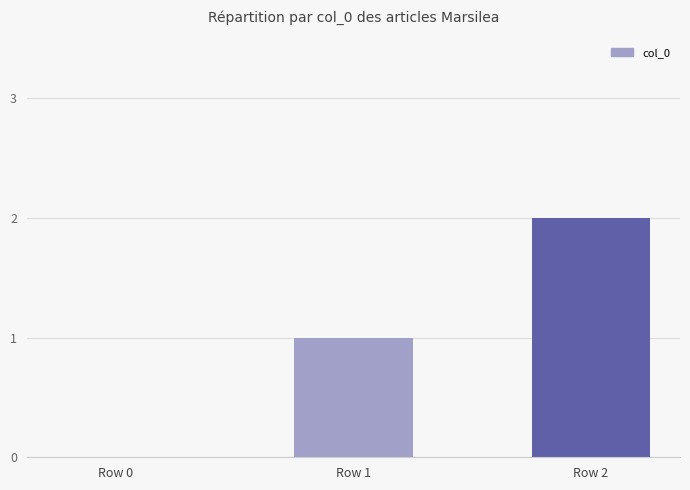

Which has a higher value, Row 1 or Row 2?

Row 2